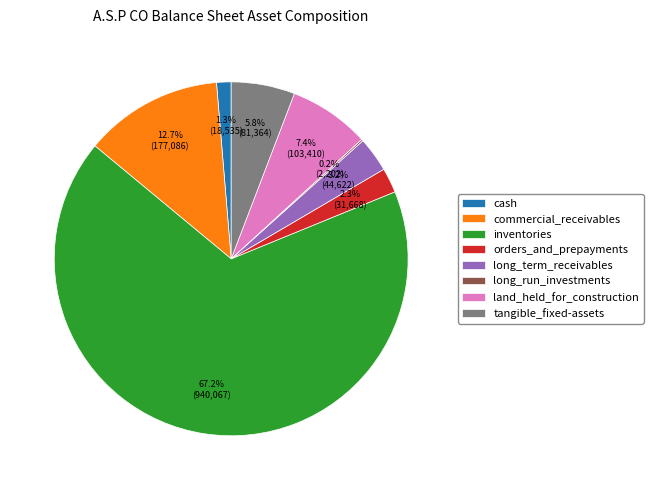

Does any single category account for the majority?

Yes